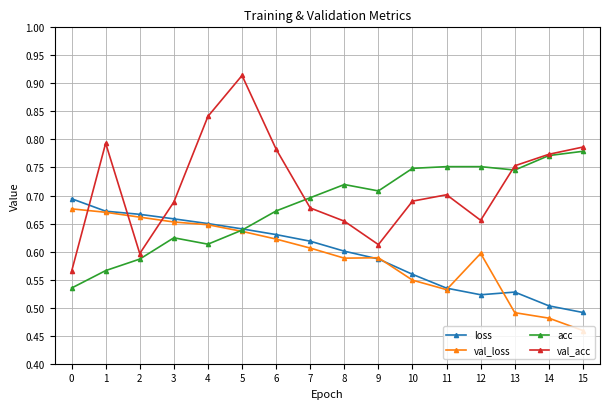

Is the value of loss at 8 greater than the value of acc at 9?

No